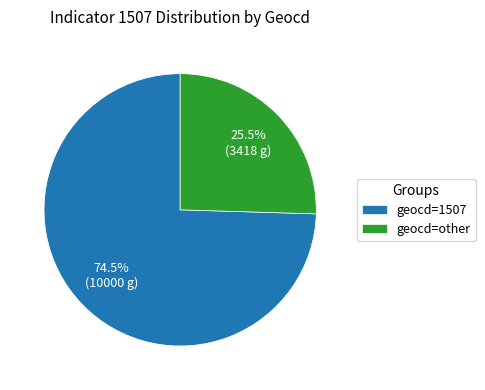

Combined, do geocd=other and geocd=1507 account for over 50%?

Yes